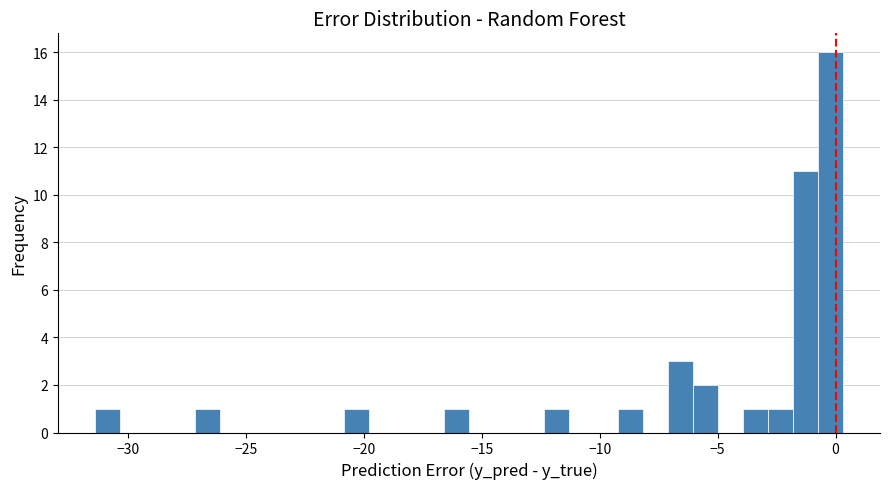

Read against the x-axis, roughly where is the centre of the tallest bar?

0.0